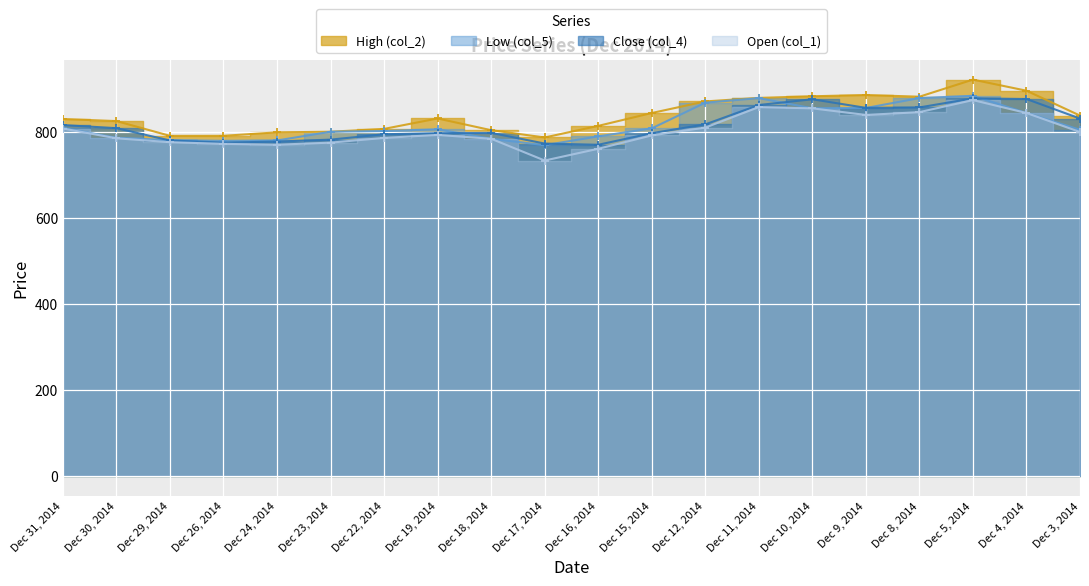

Rank the series by their maximum value, from lowest to highest.

Open (col_1), Close (col_4), Low (col_5), High (col_2)